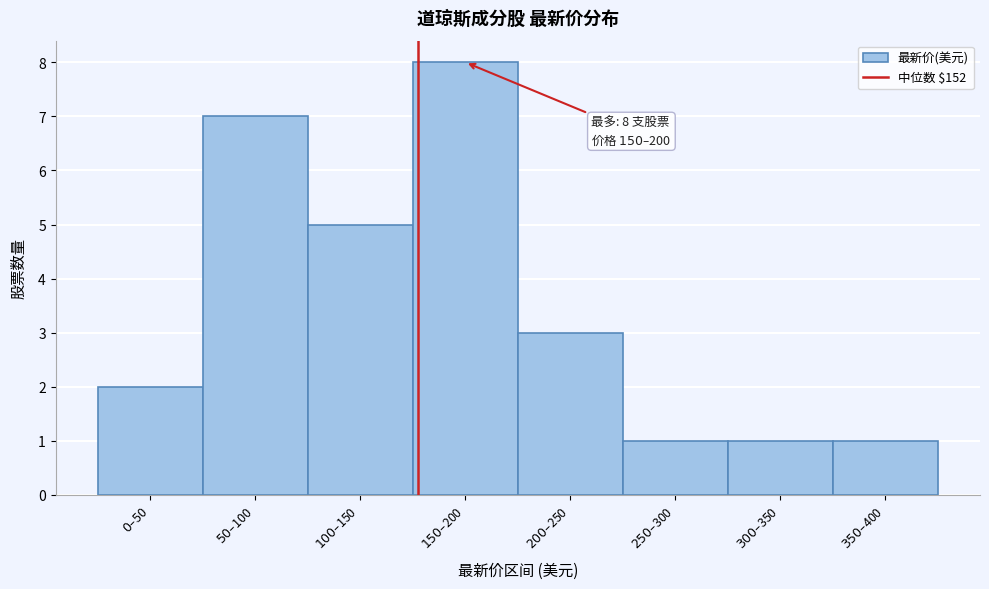

Reading left to right, transcribe all the data shown in this chart.

2	7	5	8	3	1	1	1